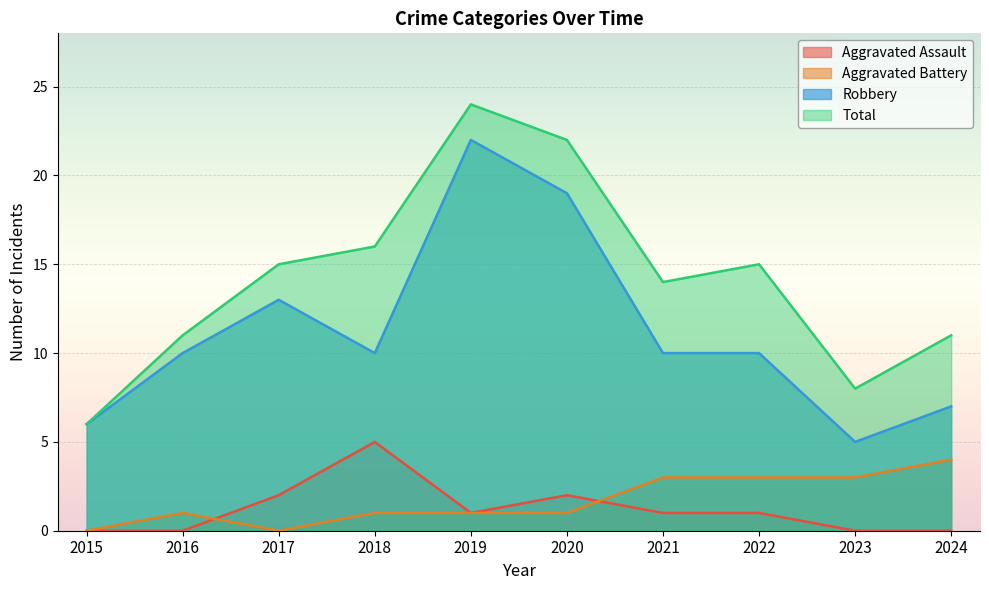

Is the value of Total at 2016 greater than the value of Aggravated Battery at 2022?

Yes